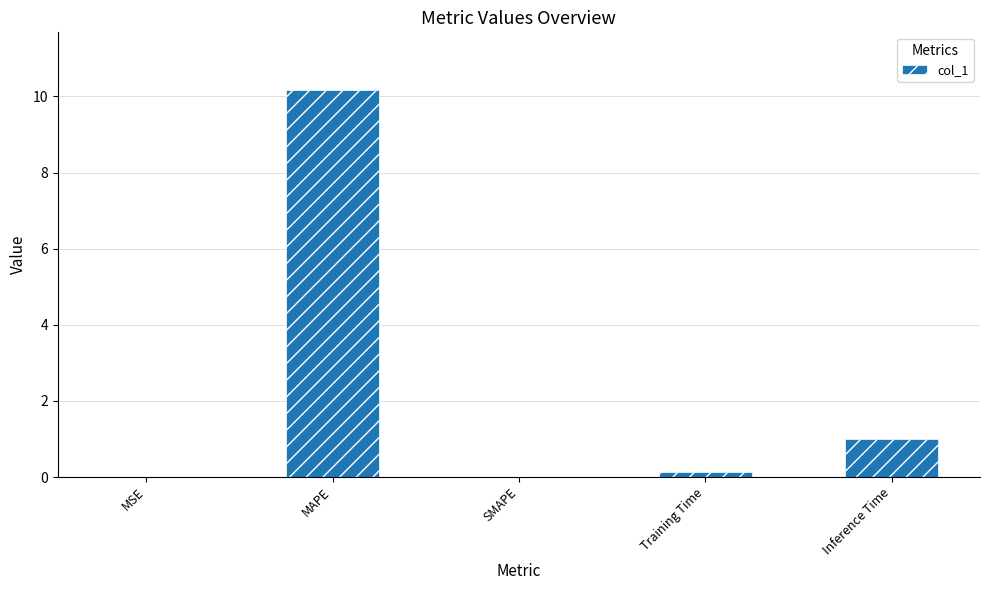

What is the sum of all values?

11.3